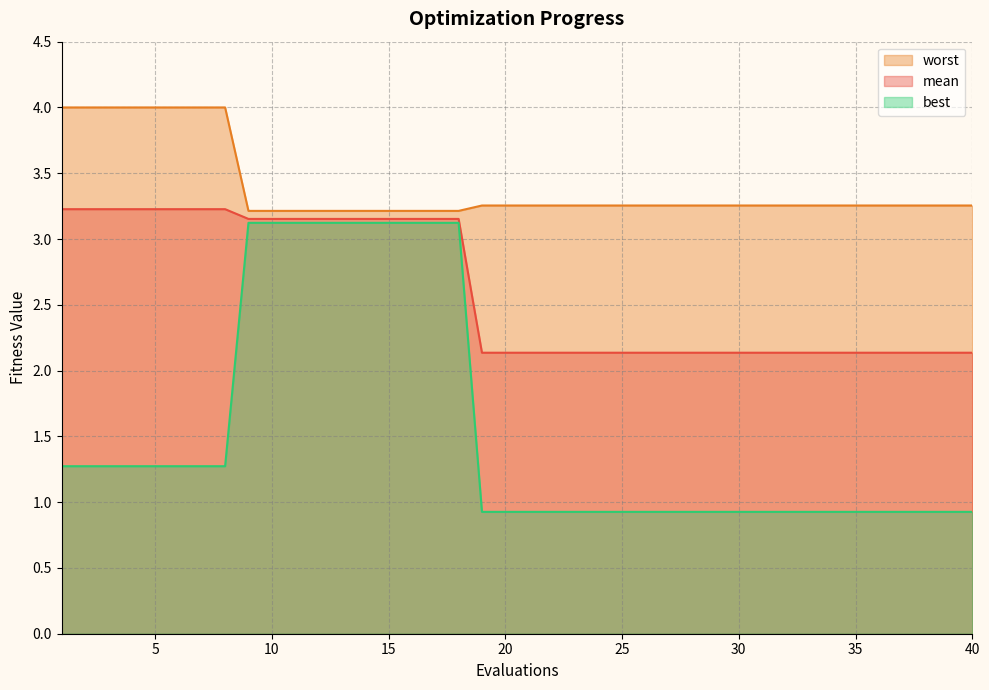

At which label is best closest to 2?

1